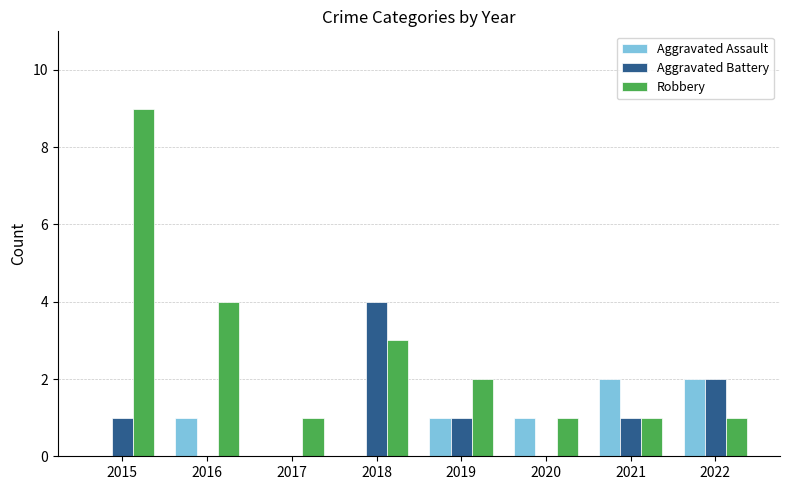

How many Aggravated Assault values are between 0 and 2?

8